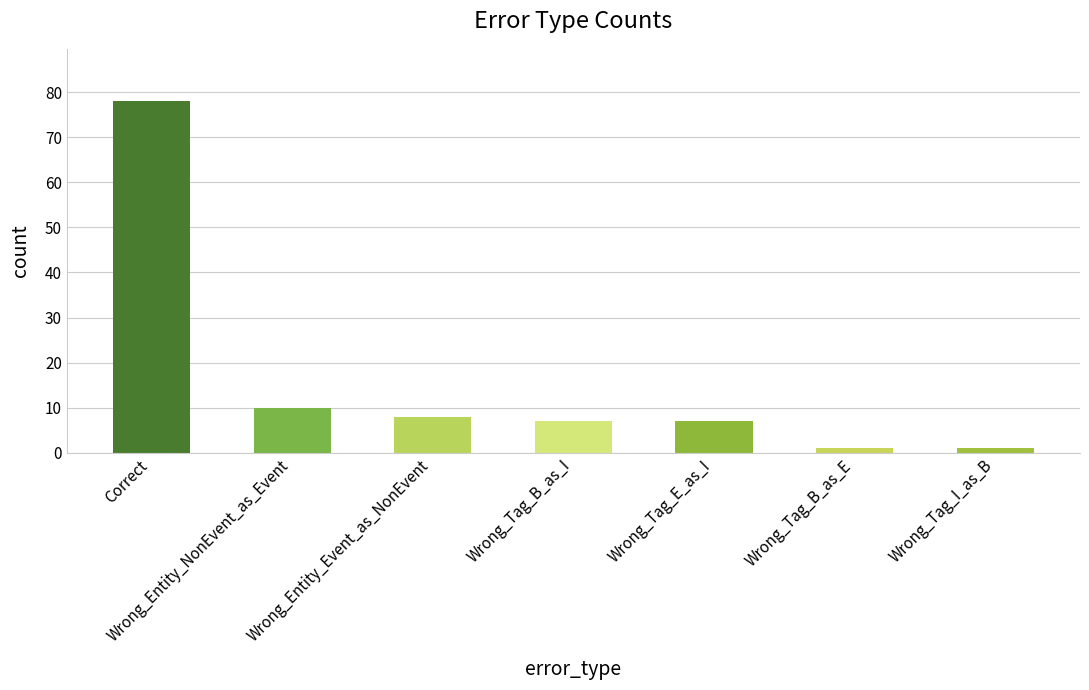

Is it true that the value at Correct is 78?

True